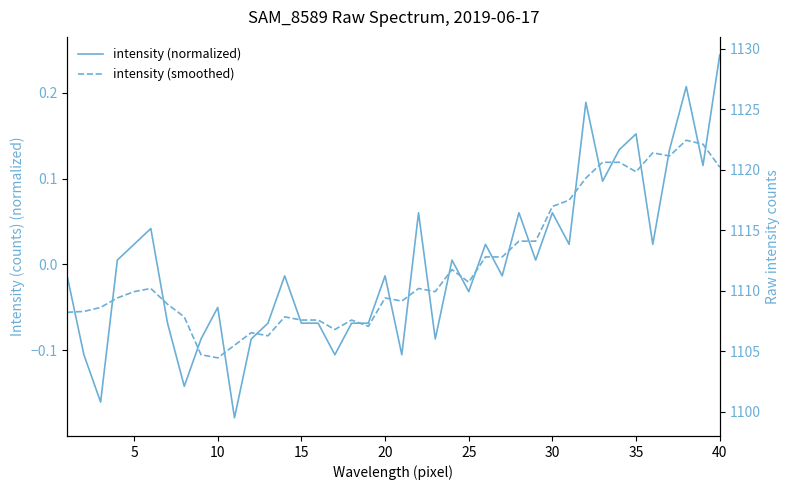

What is the minimum value shown in the chart?

-0.2